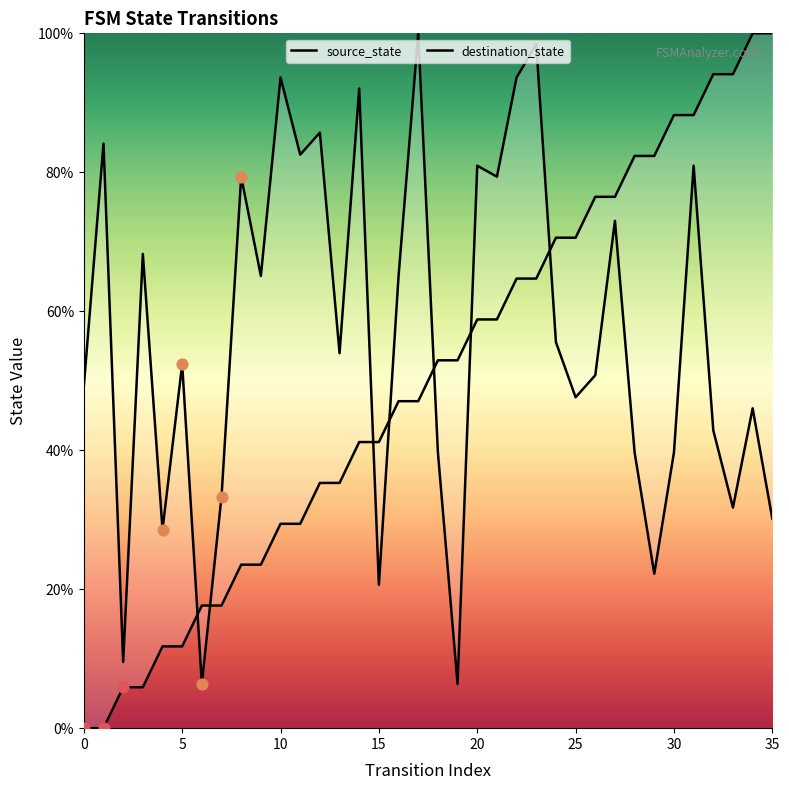

Which series contains the lowest Y value?

source_state